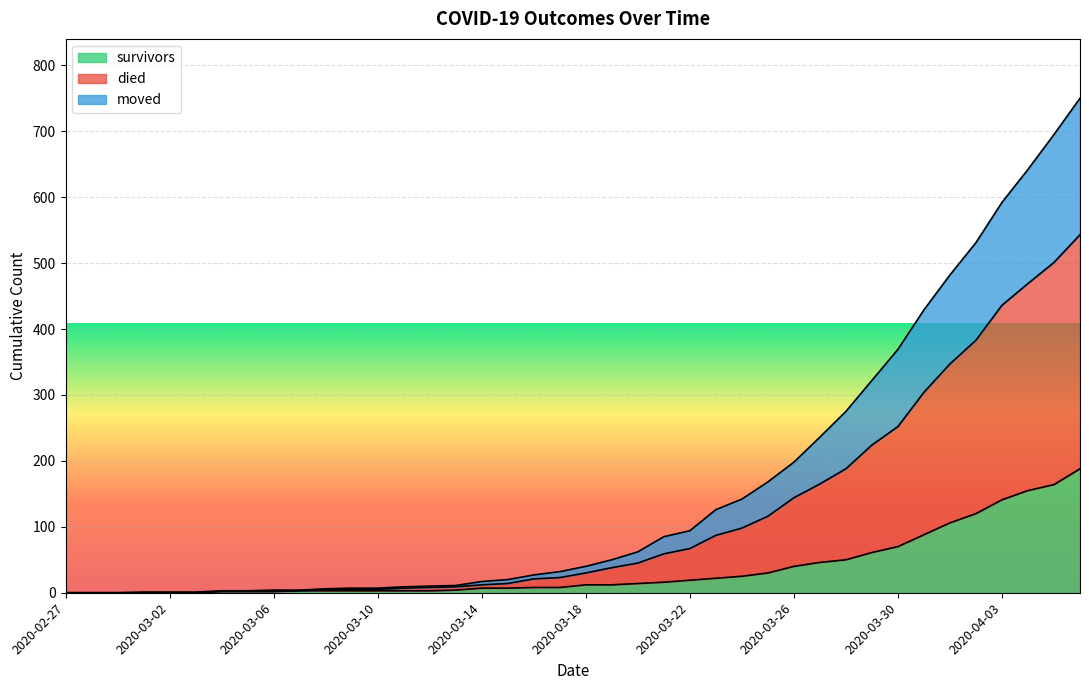

At which label is moved closest to 271?

2020-03-30